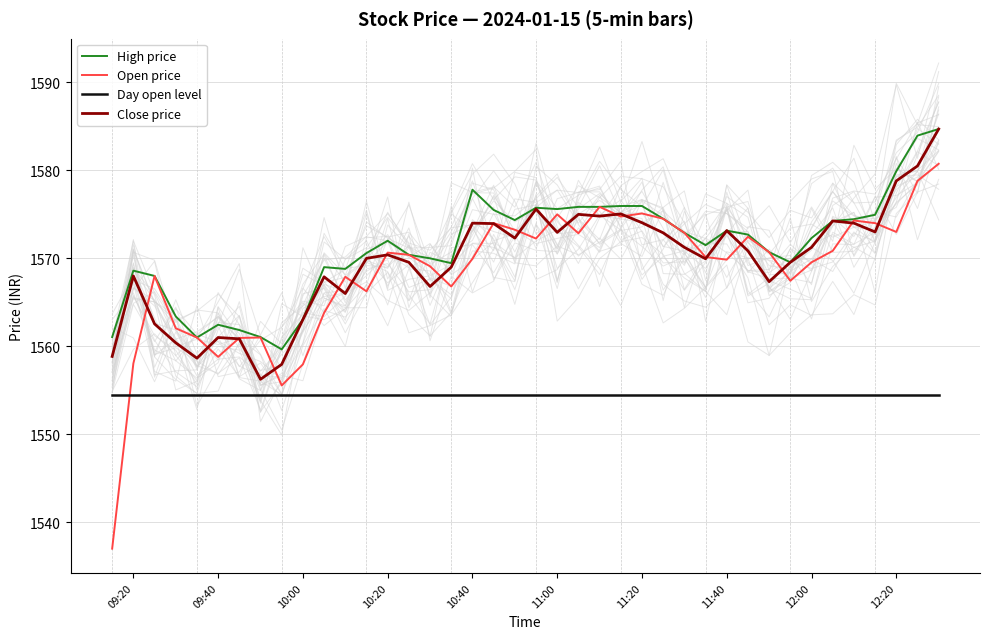

Reading right to left, transcribe all the data shown in this chart.

High price: 1584.7	1584.0	1579.9	1575.0	1574.5	1574.2	1572.3	1569.5	1570.7	1572.7	1573.2	1571.5	1572.9	1574.5	1576.0	1576.0	1575.8	1575.8	1575.6	1575.8	1574.3	1575.5	1577.8	1569.5	1570.0	1570.4	1572.0	1570.6	1568.8	1569.0	1563.0	1559.7	1561.0	1561.8	1562.5	1561.0	1563.4	1568.0	1568.6	1561.0
Open price: 1580.8	1578.8	1573.0	1574.0	1574.3	1570.8	1569.5	1567.5	1570.7	1572.5	1569.8	1570.2	1572.9	1574.5	1575.1	1574.8	1575.8	1572.8	1575.0	1572.2	1573.2	1574.0	1570.0	1566.8	1569.1	1570.4	1570.7	1566.2	1567.9	1563.8	1558.0	1555.5	1561.0	1561.0	1558.8	1561.0	1562.0	1568.0	1558.0	1537.0
Day open level: 1554.4	1554.4	1554.4	1554.4	1554.4	1554.4	1554.4	1554.4	1554.4	1554.4	1554.4	1554.4	1554.4	1554.4	1554.4	1554.4	1554.4	1554.4	1554.4	1554.4	1554.4	1554.4	1554.4	1554.4	1554.4	1554.4	1554.4	1554.4	1554.4	1554.4	1554.4	1554.4	1554.4	1554.4	1554.4	1554.4	1554.4	1554.4	1554.4	1554.4
Close price: 1584.7	1580.5	1578.8	1573.0	1574.0	1574.2	1571.2	1569.5	1567.3	1570.8	1573.2	1570.0	1571.2	1572.9	1574.0	1575.0	1574.8	1575.0	1573.0	1575.6	1572.3	1574.0	1574.0	1569.0	1566.8	1569.5	1570.4	1570.0	1566.0	1567.9	1563.0	1558.0	1556.2	1560.8	1561.0	1558.7	1560.4	1562.5	1568.0	1558.8